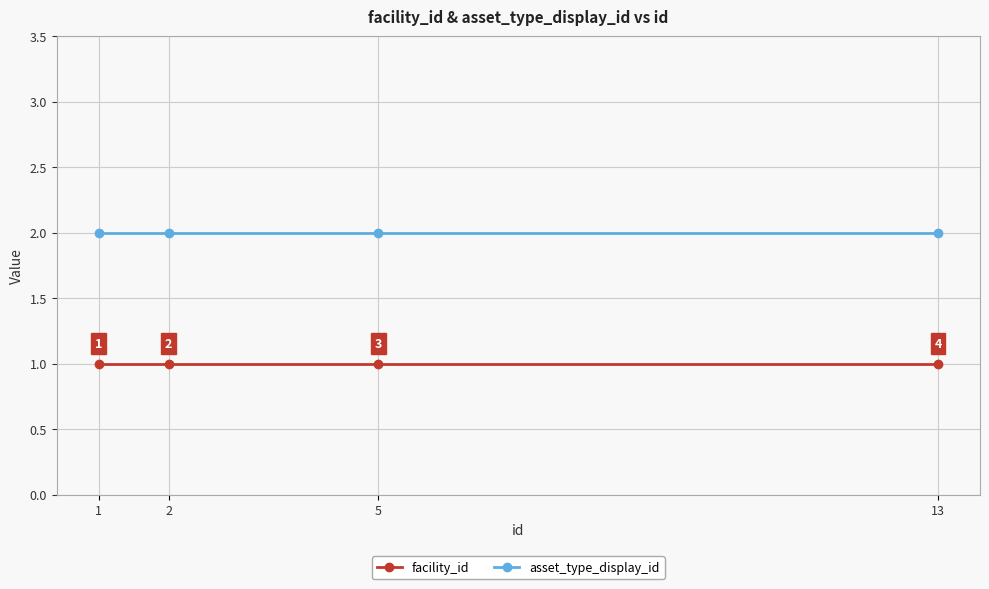

Which series has the largest total across all categories?

asset_type_display_id